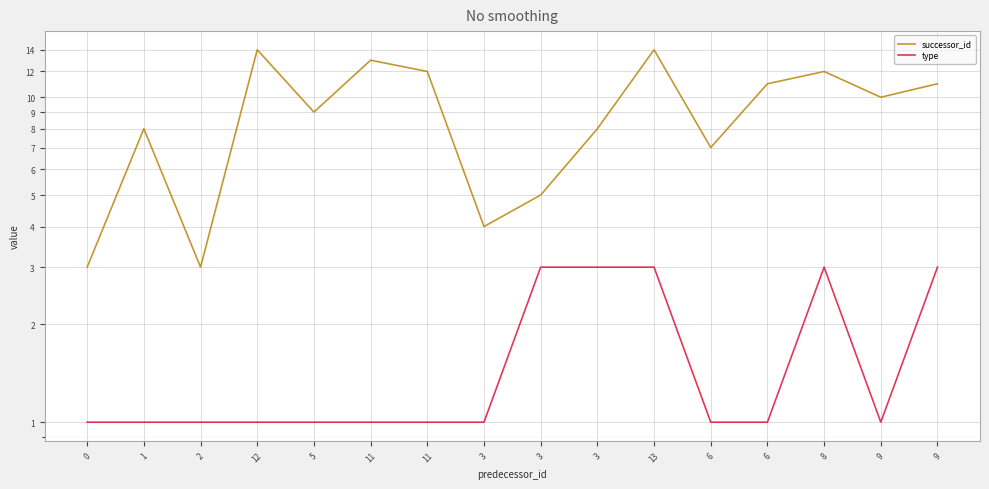

True or false: successor_id and type intersect in this chart.

False